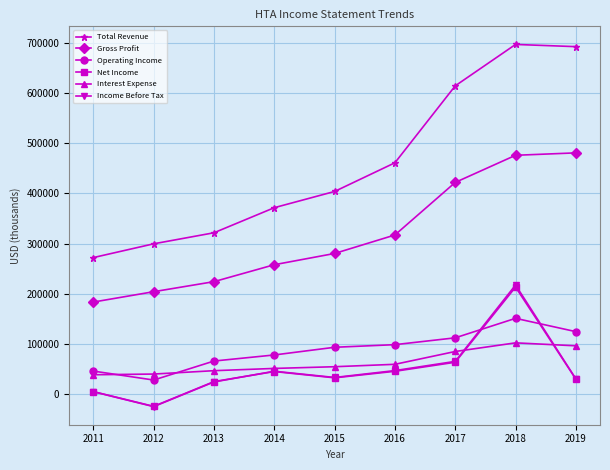

Is this an area chart (filled region under the line)?

No